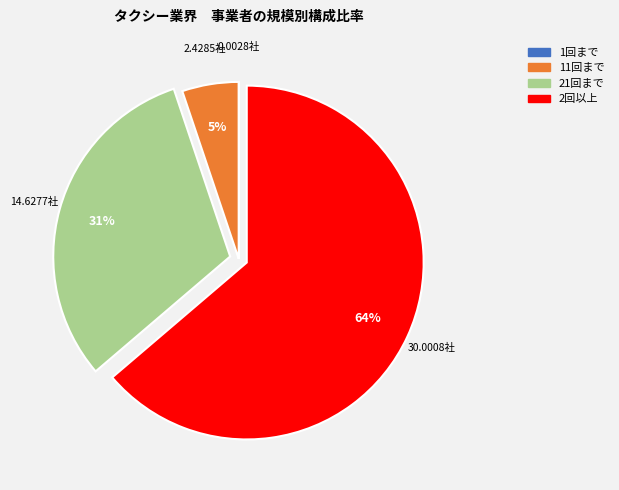

To the nearest percent, what is the average slice percentage?

25%